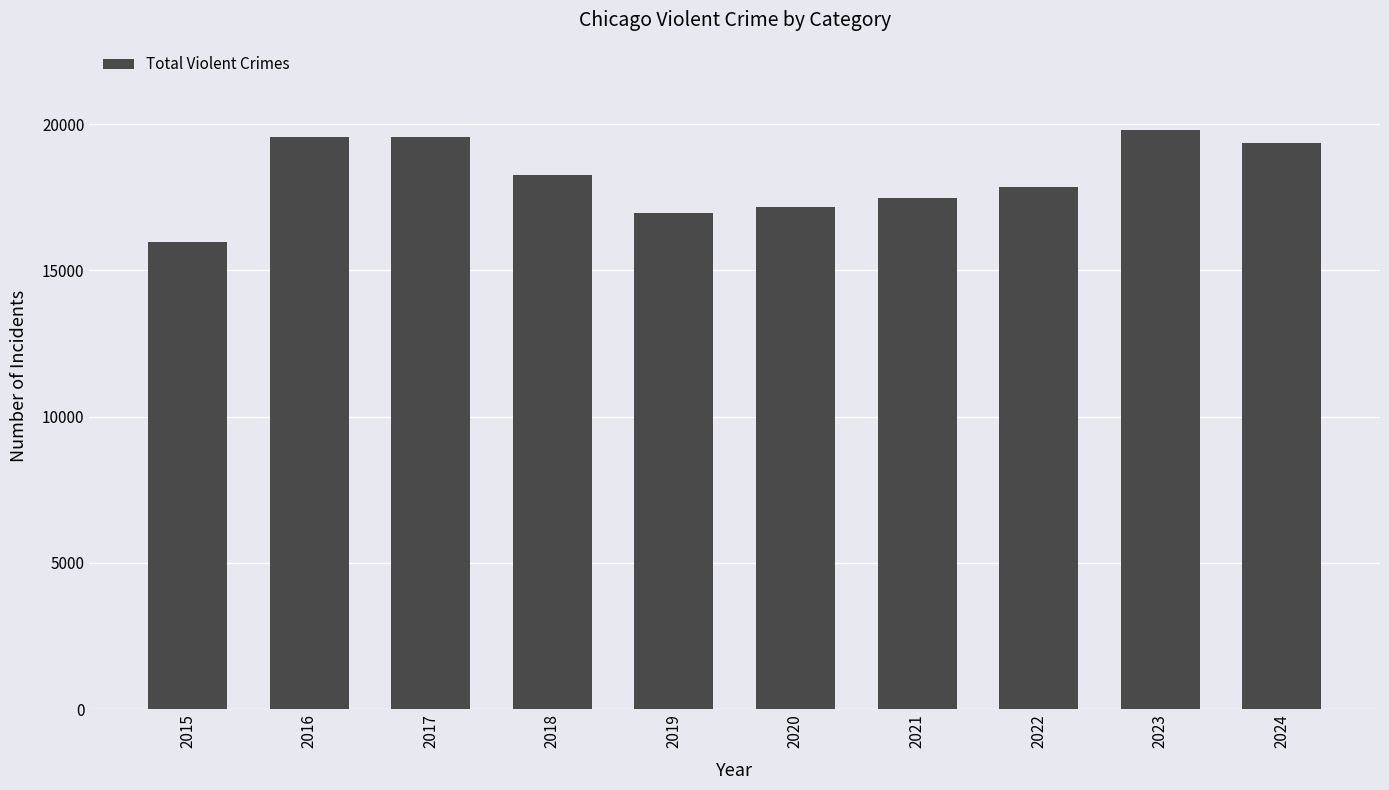

What is the change in value from 2020 to 2022?

+703